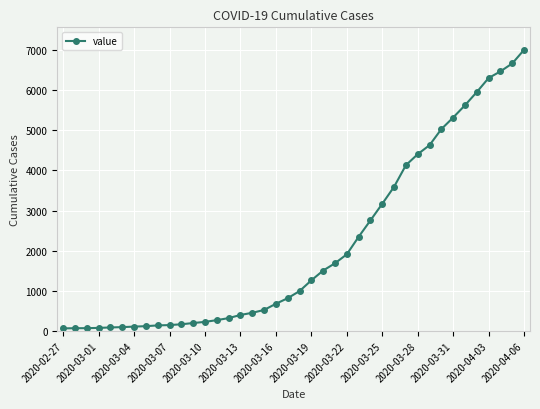

What is the sum of all values?

85740